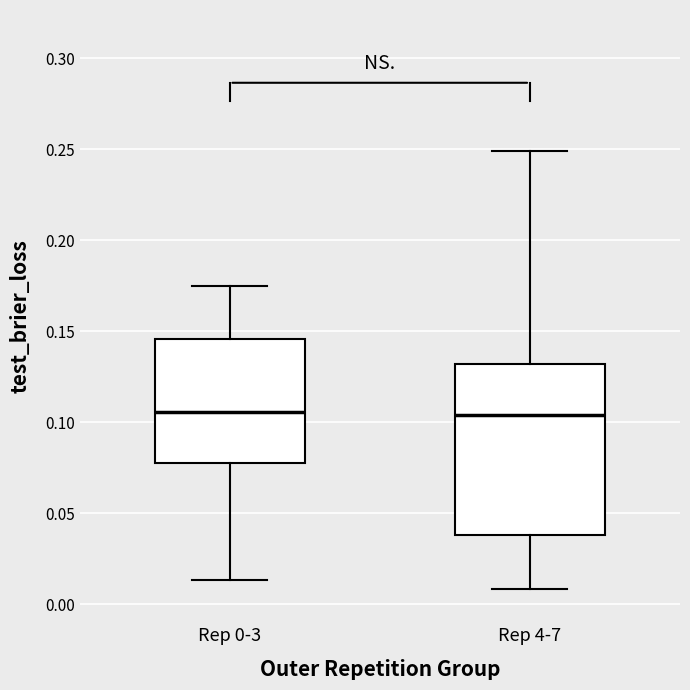

Reading left to right, transcribe this box plot: for each box, give where its median line is, the range the box spans, and where its two whiskers end, as read against the y-axis. The values are not printed on the chart, so give them approximately, as read against the axis.

Rep 0-3: median 0.105, box 0.080 to 0.145, whiskers 0.015 to 0.175
Rep 4-7: median 0.105, box 0.040 to 0.130, whiskers 0.010 to 0.250